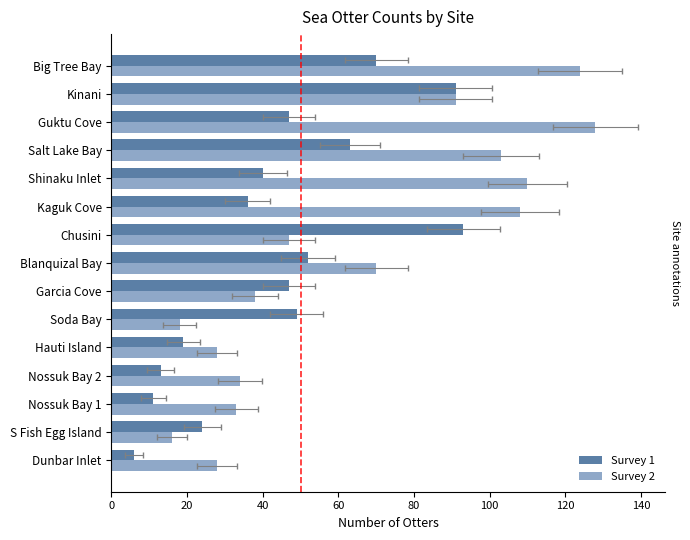

Which series has the largest total across all categories?

Survey 2